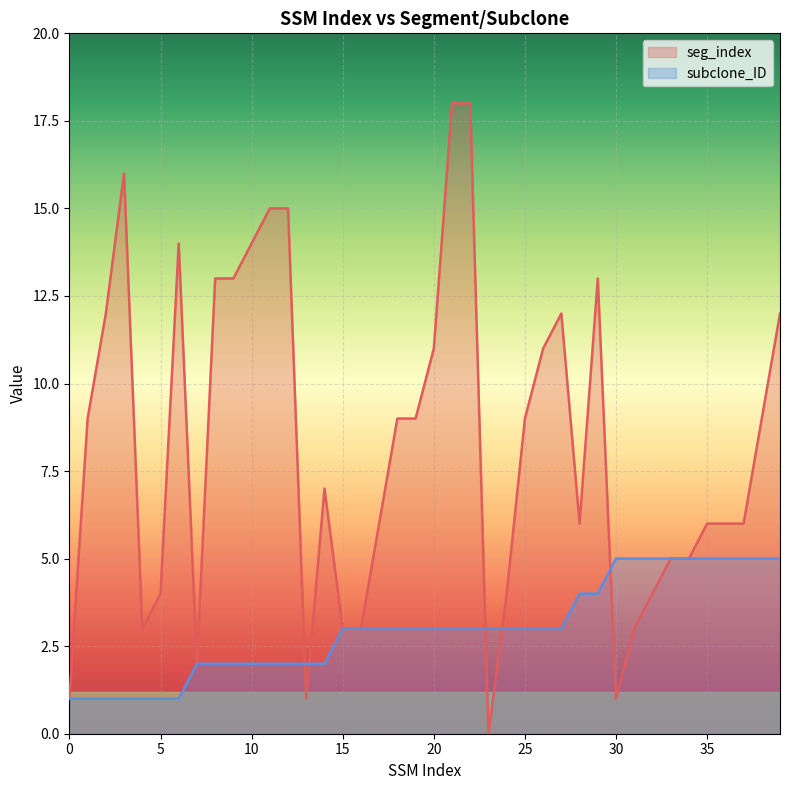

What is the difference between the subclone_ID values at 8 and 29?

2